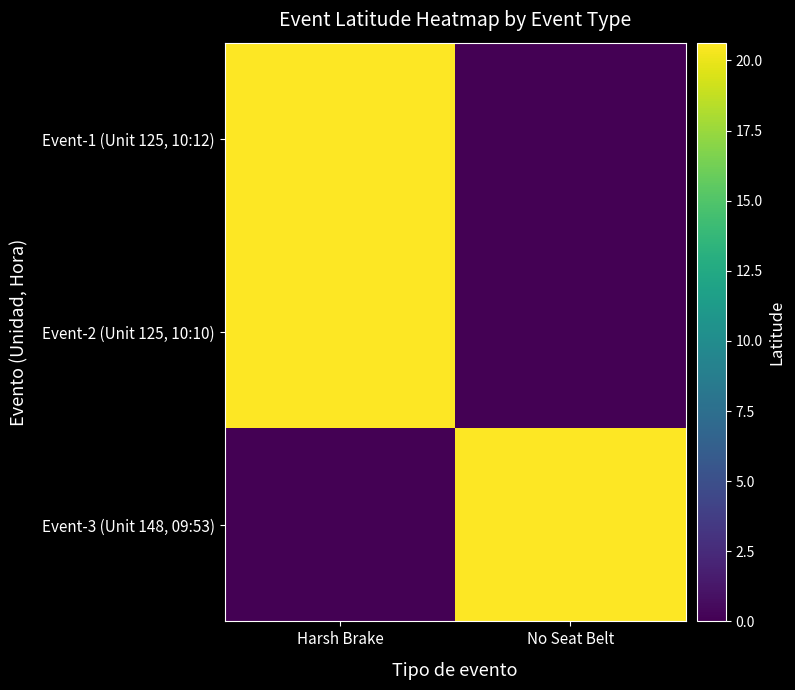

Reading left to right, transcribe all the data shown in this chart.

Event-1 (Unit 125, 10:12): Harsh Brake=20.6	No Seat Belt=0.0
Event-2 (Unit 125, 10:10): Harsh Brake=20.6	No Seat Belt=0.0
Event-3 (Unit 148, 09:53): Harsh Brake=0.0	No Seat Belt=20.6